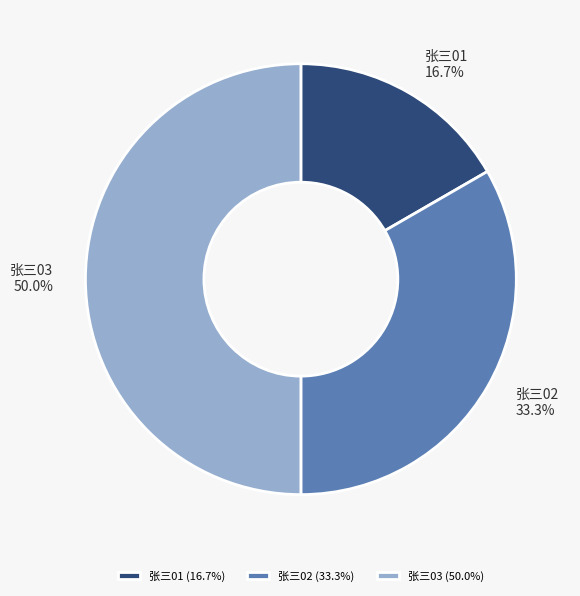

Which category has the smallest portion of the pie?

张三01